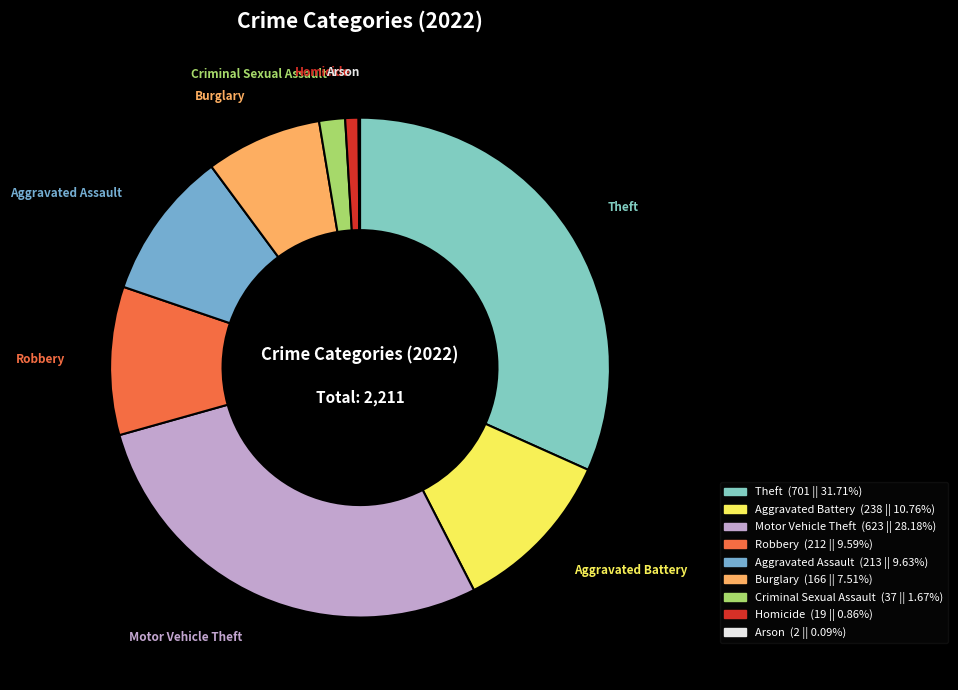

Is it true that Robbery is 1% of the pie?

False